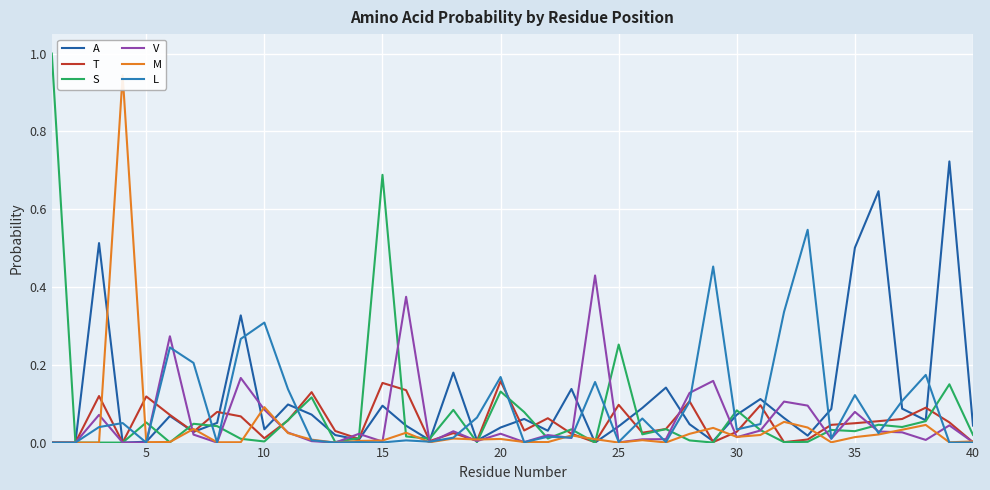

Which series ends up on top after the final intersection of L and T?

T